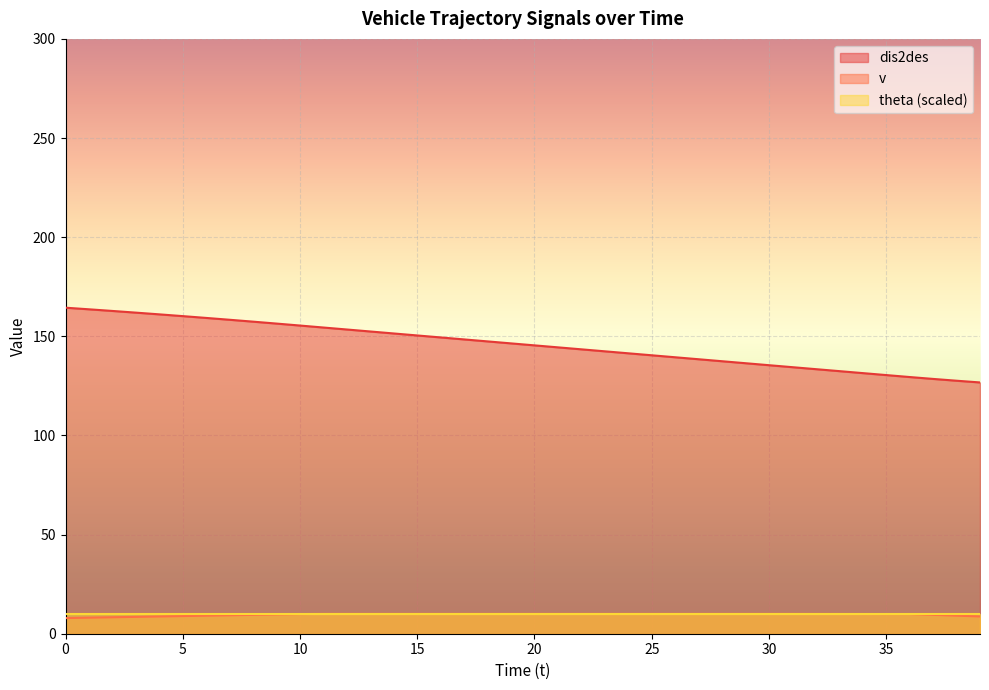

Which series has the largest total across all categories?

dis2des